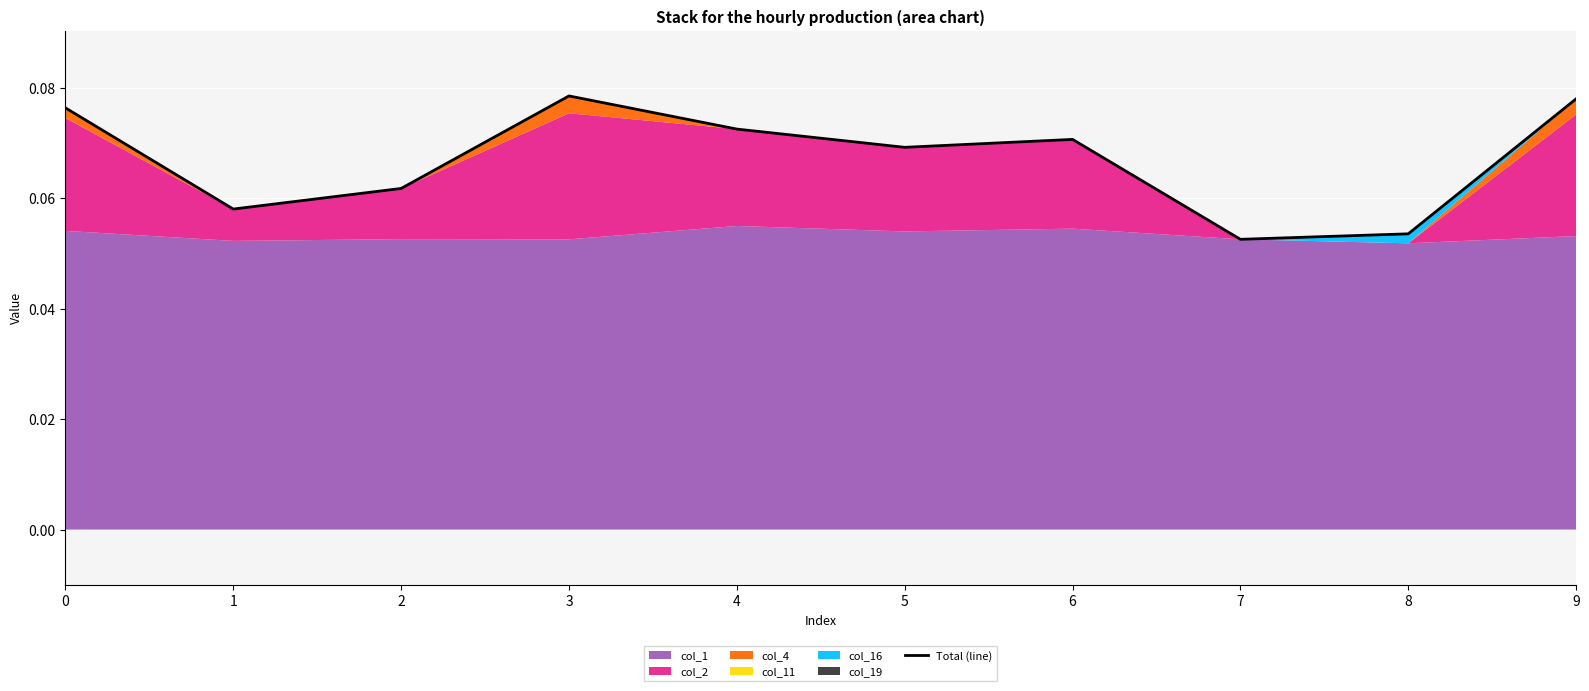

Which has a higher value, 0 or 3?

3